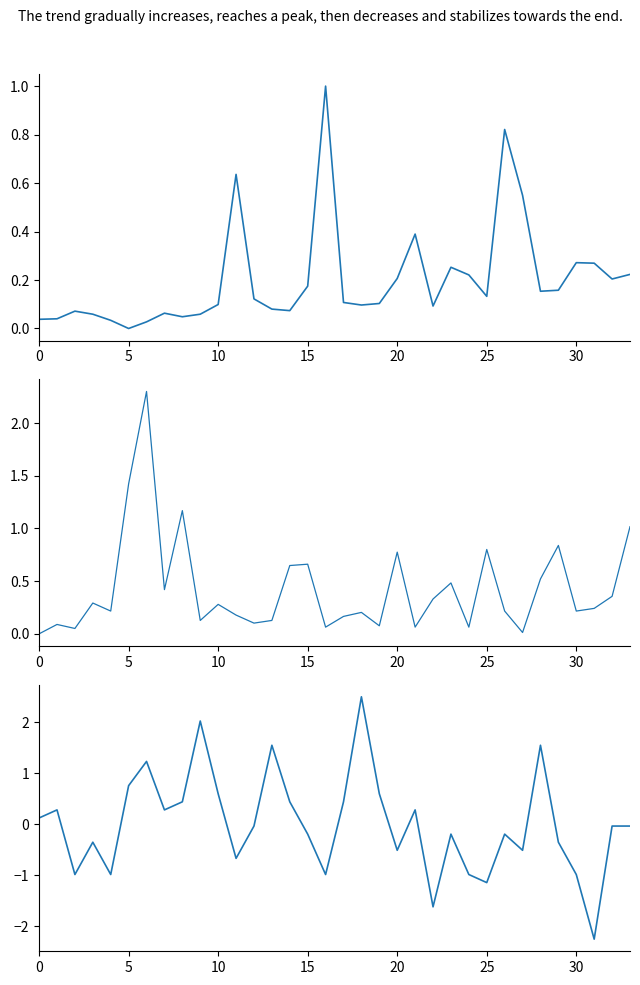

The Transmits series shows 1.1 at 14. True or false?

False